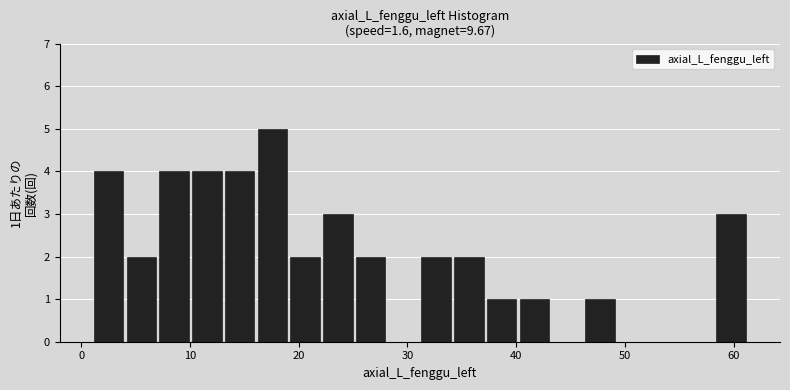

Around what value on the x-axis is the tallest bar? Give the approximate position of its centre, as read against the axis.

18